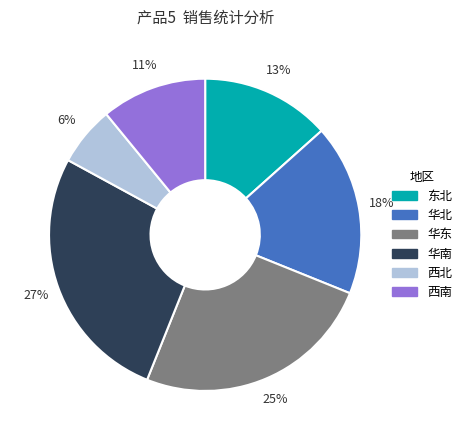

Approximately how many times larger is the value at 华北 compared to 西南?

1.6